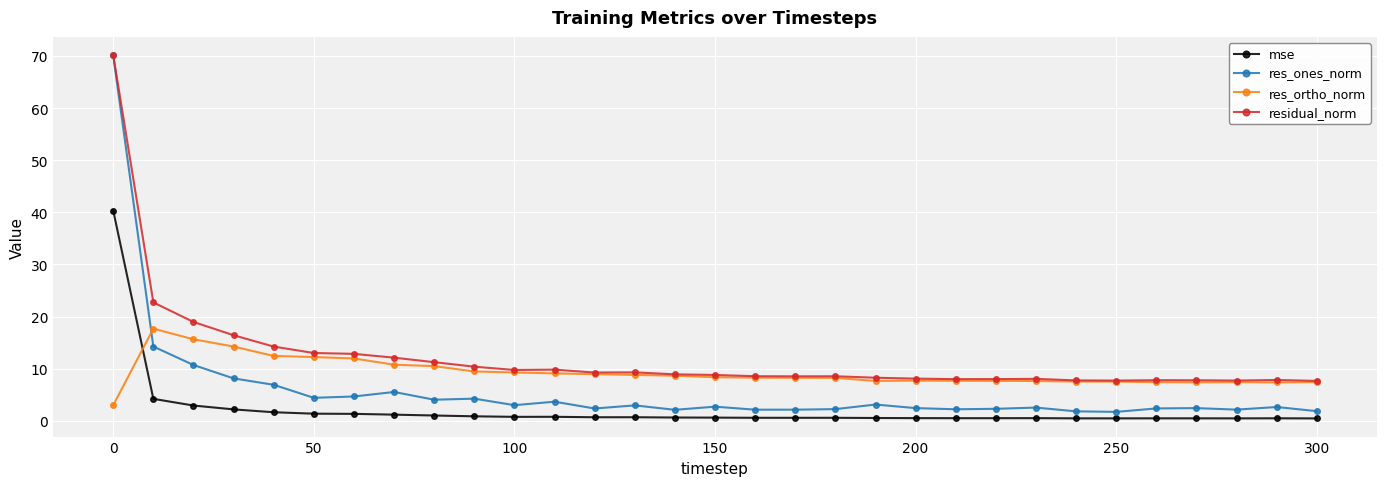

What is the greatest value displayed?

70.2